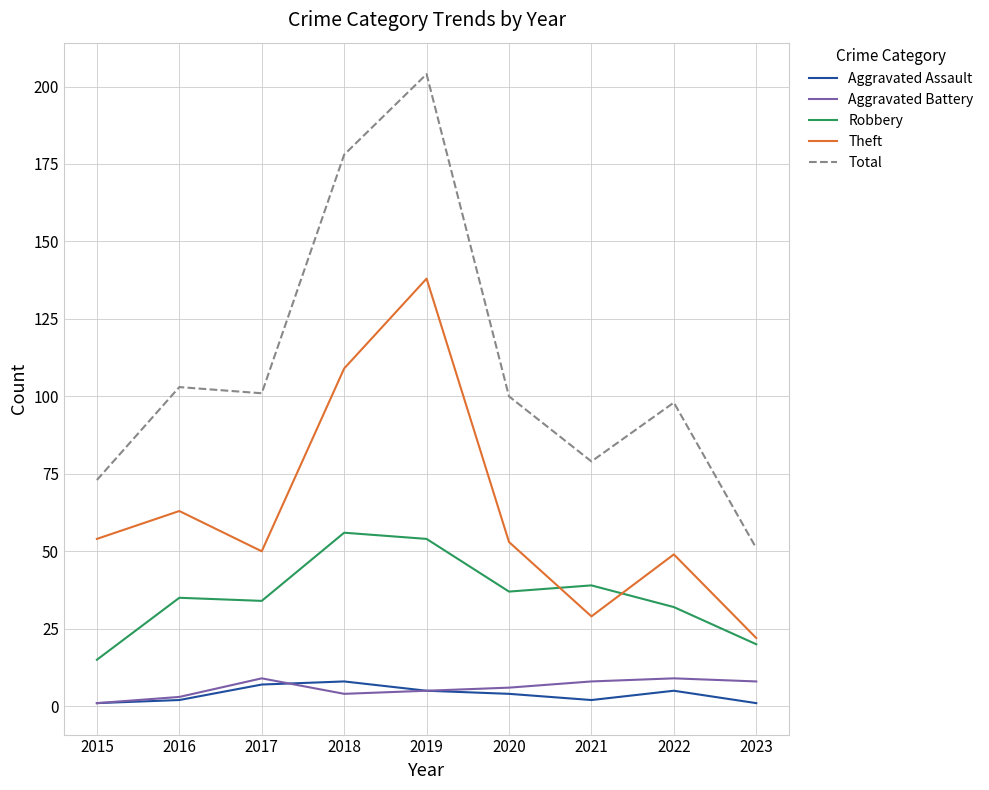

The Total series shows 47 at 2019. True or false?

False